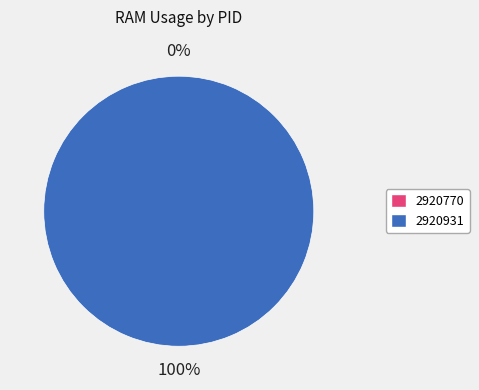

What is the change in value from 2920770 to 2920931?

+1.8